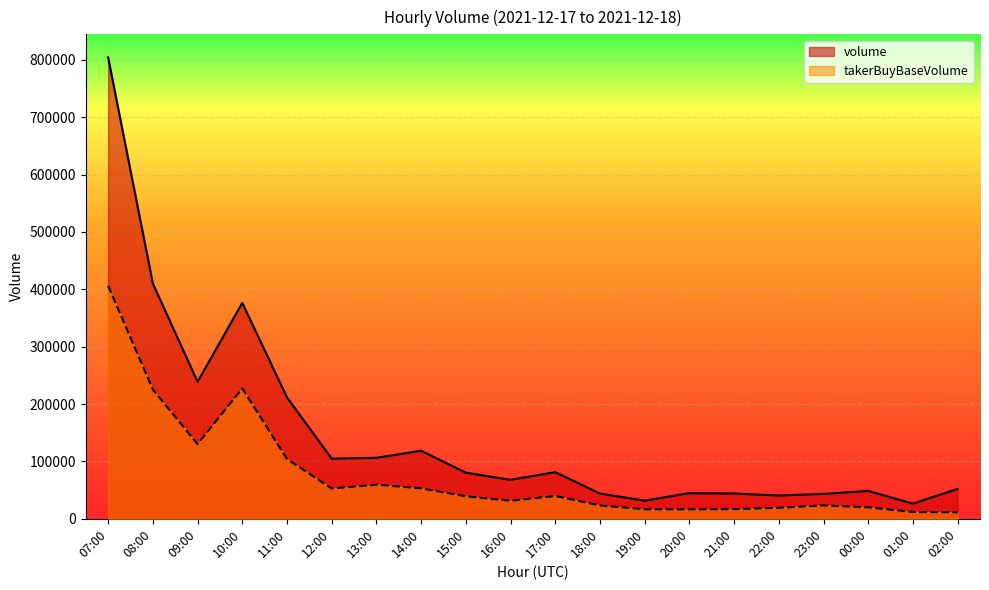

Which category has the lowest value in the volume series?

01:00